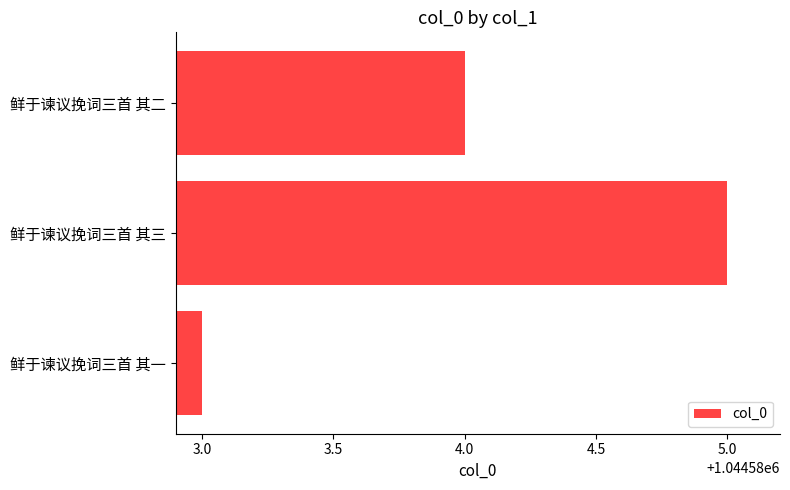

Rank the categories by value from lowest to highest.

鲜于谏议挽词三首 其一, 鲜于谏议挽词三首 其二, 鲜于谏议挽词三首 其三